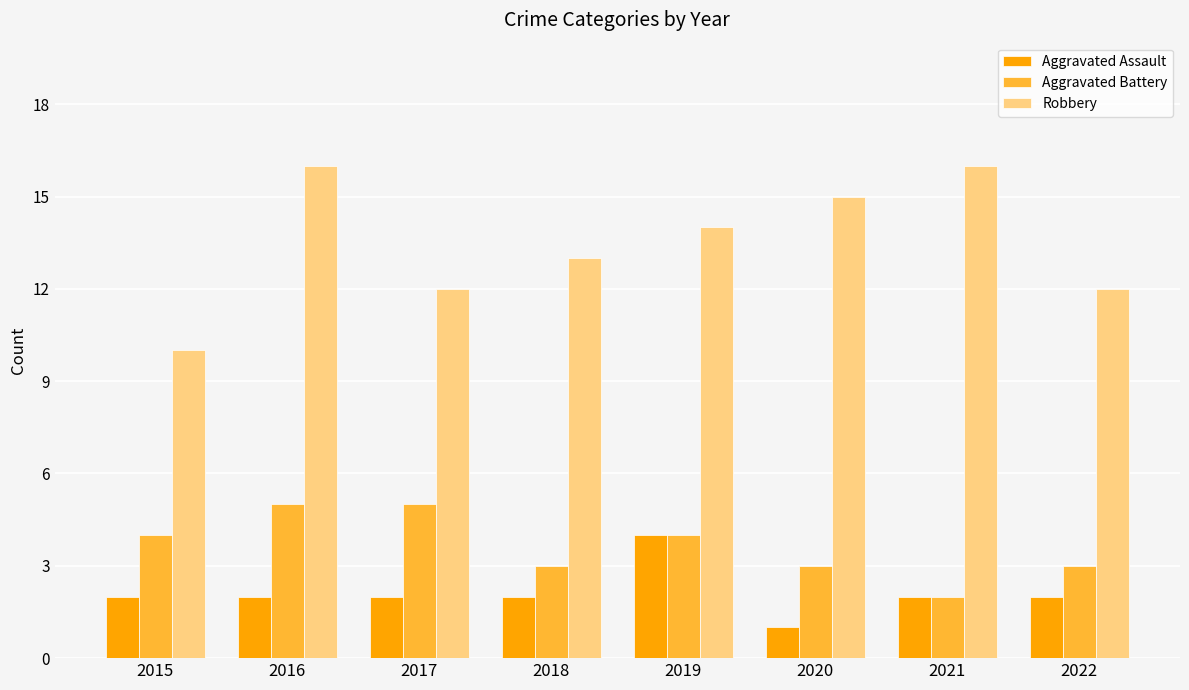

What is the spread (max minus min) of values at 2018?

11